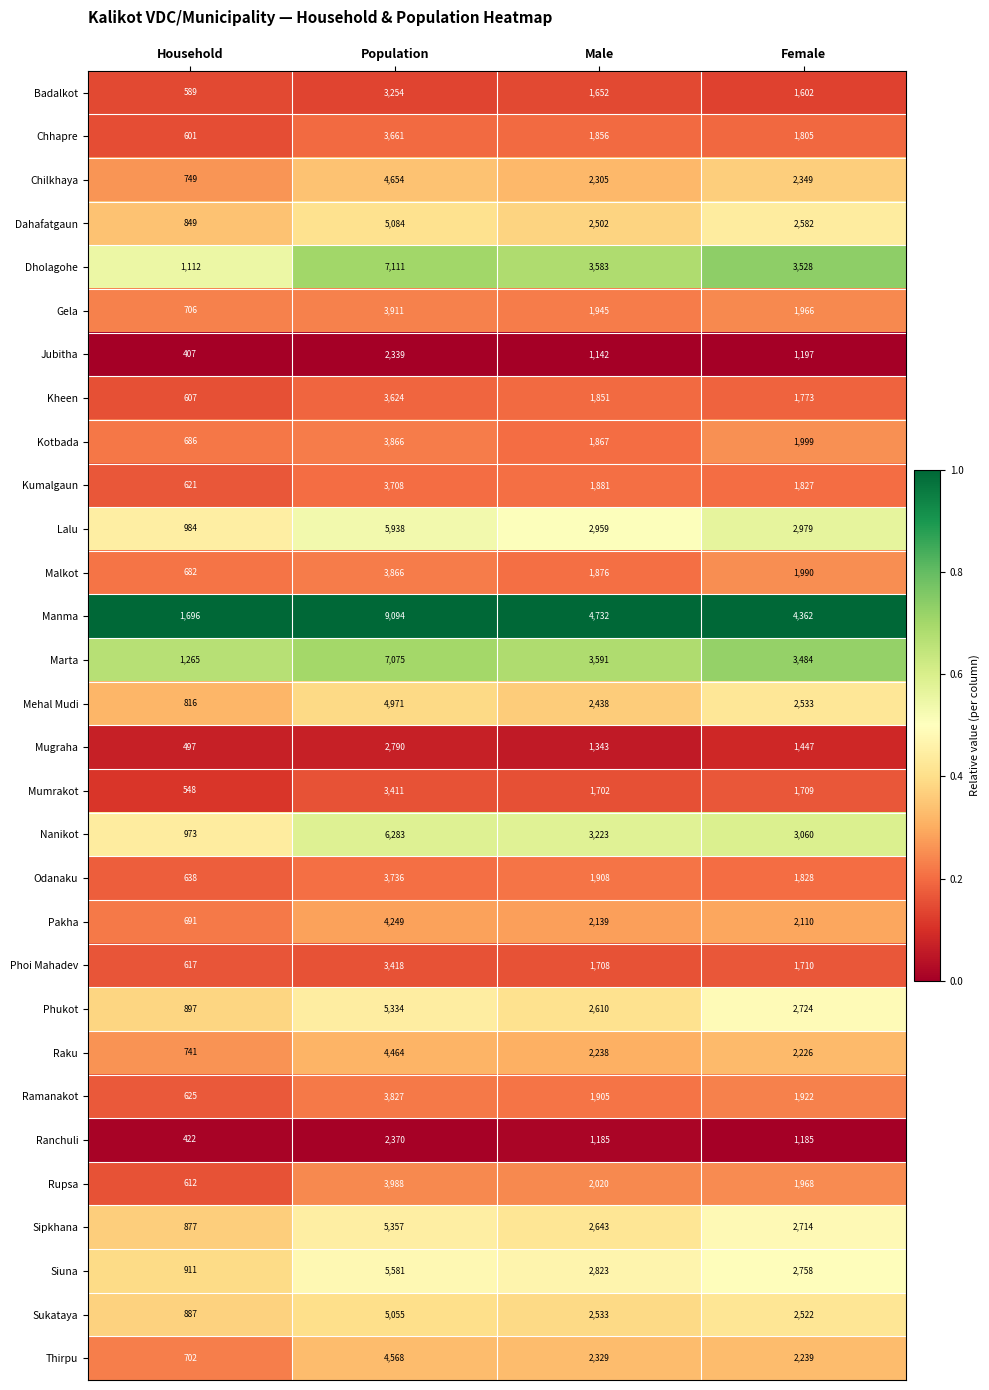

What is the greatest value displayed?

9094